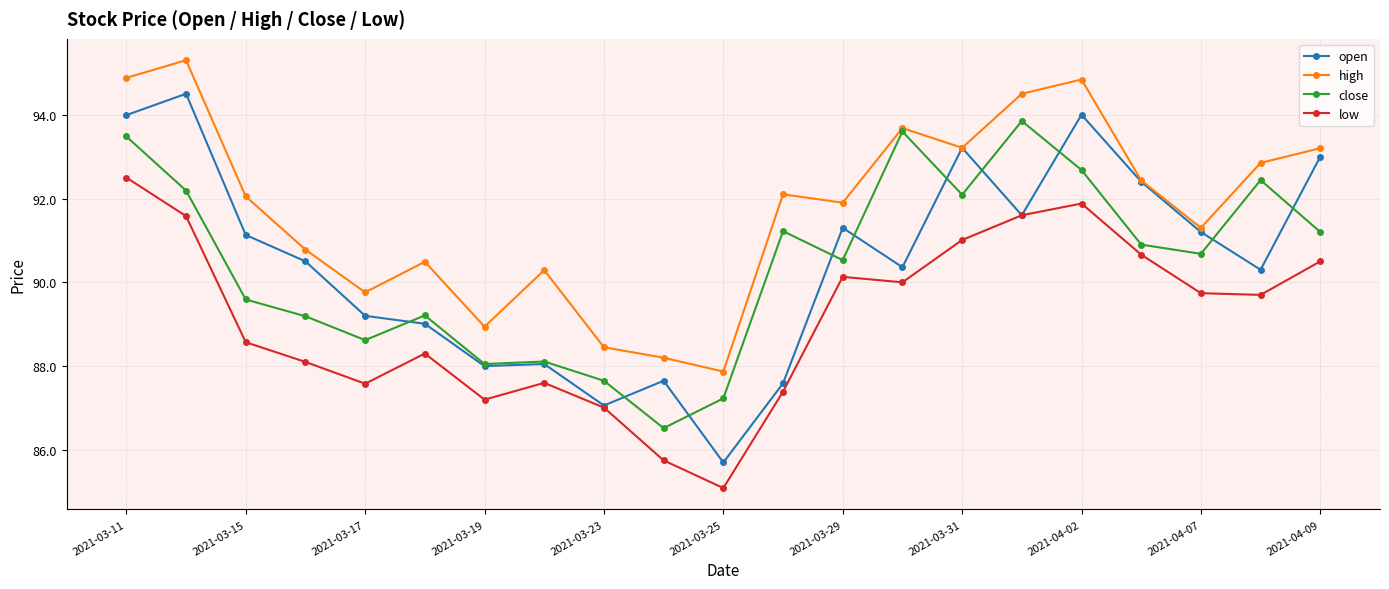

What is the greatest value displayed?

95.3